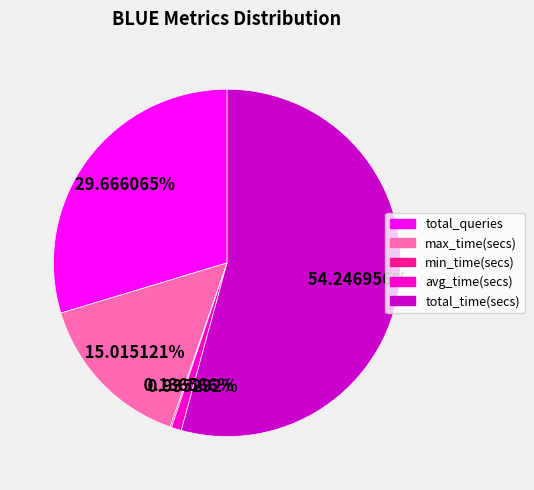

Combined, do avg_time(secs) and total_time(secs) account for over 50%?

Yes